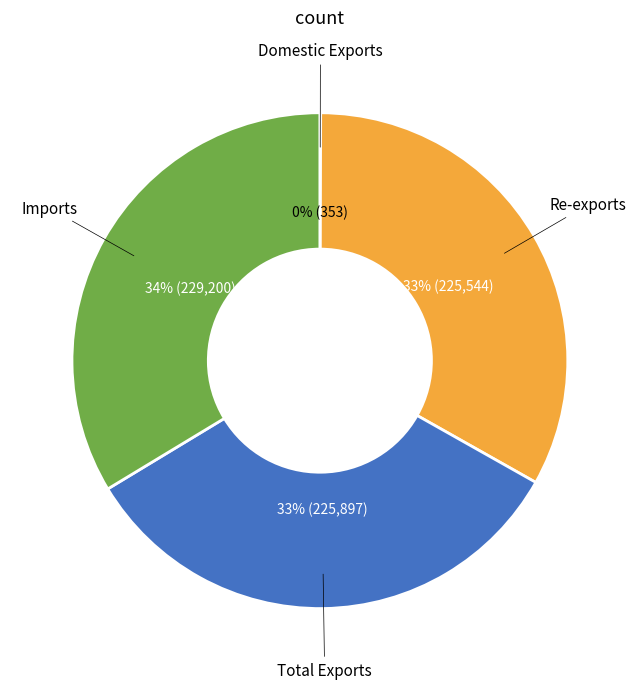

To the nearest percent, what is the average slice percentage?

25%